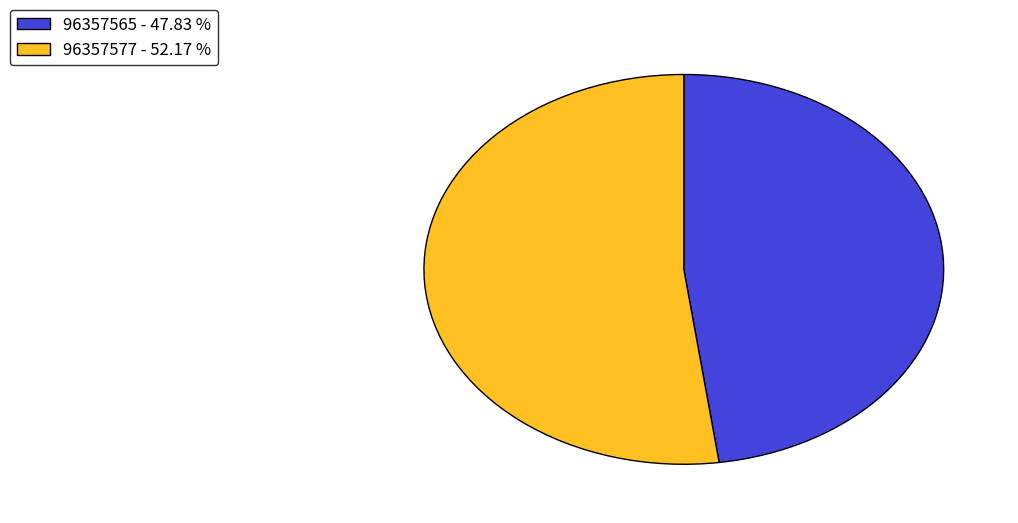

Between 96357565 - 47.83 % and 96357577 - 52.17 %, which is larger?

96357577 - 52.17 %